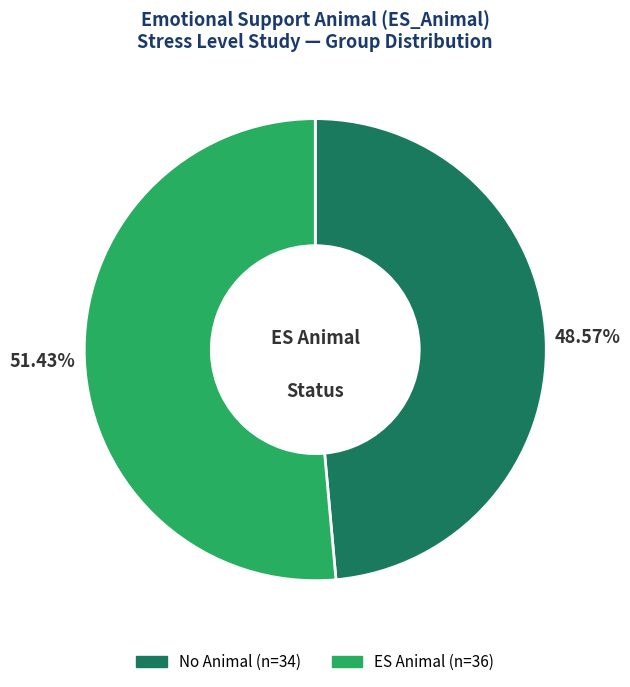

How many segments does this pie chart have?

2